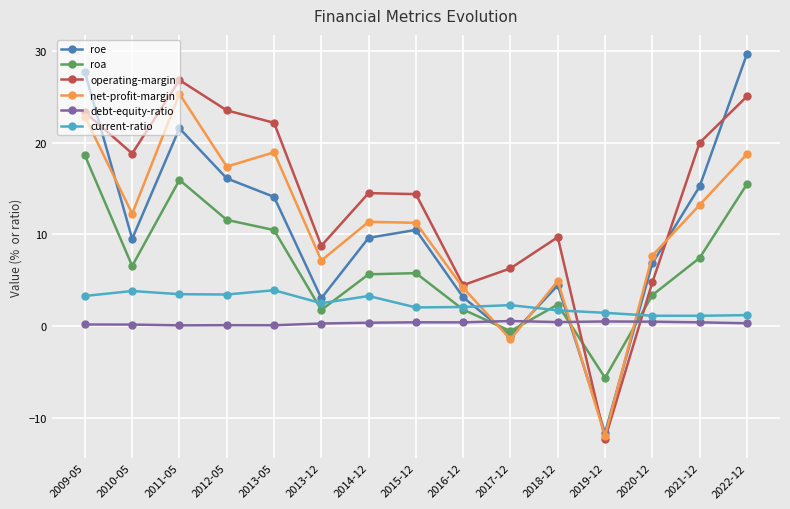

Which series changed the most between 2017-12 and 2020-12?

net-profit-margin